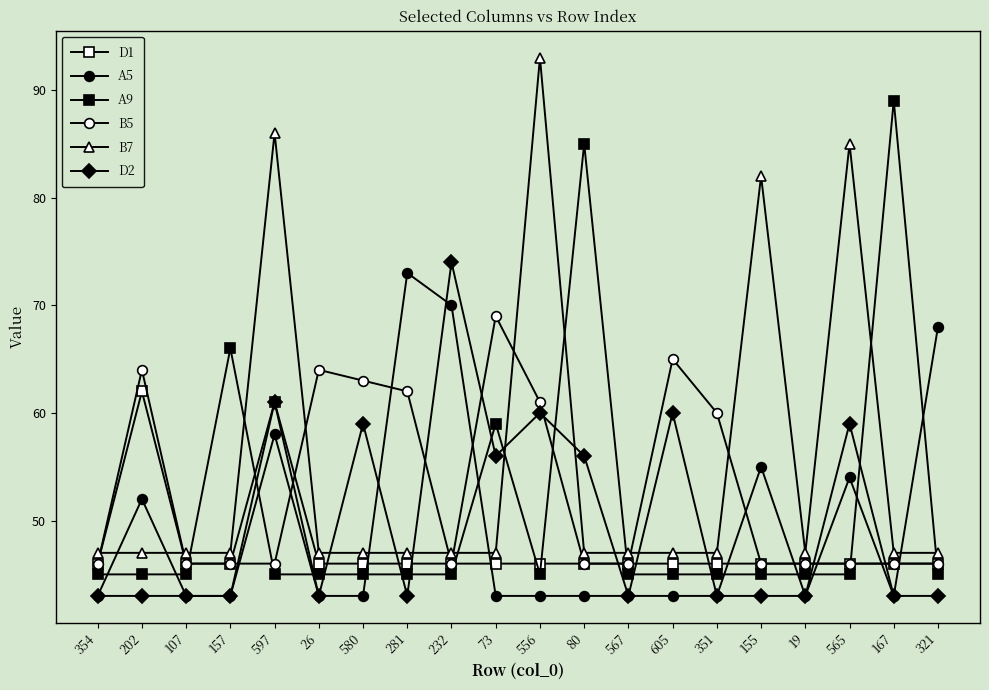

At which category does A9 reach its first local peak?

157